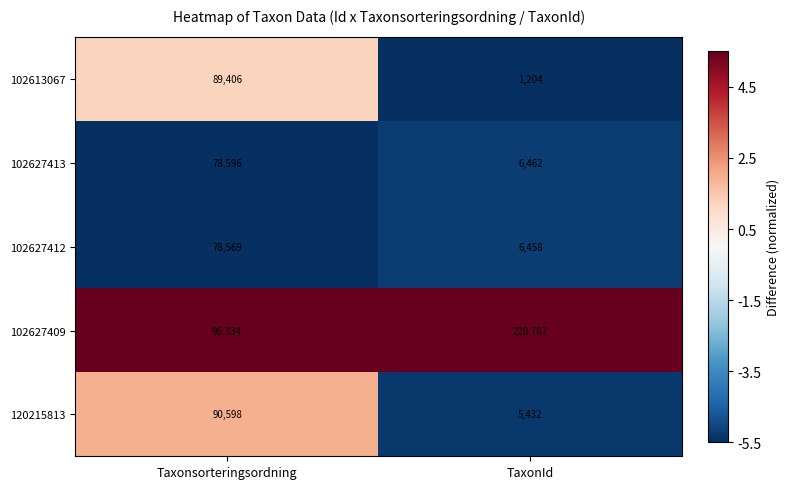

Is it true that 102627413 equals 10157 at TaxonId?

False